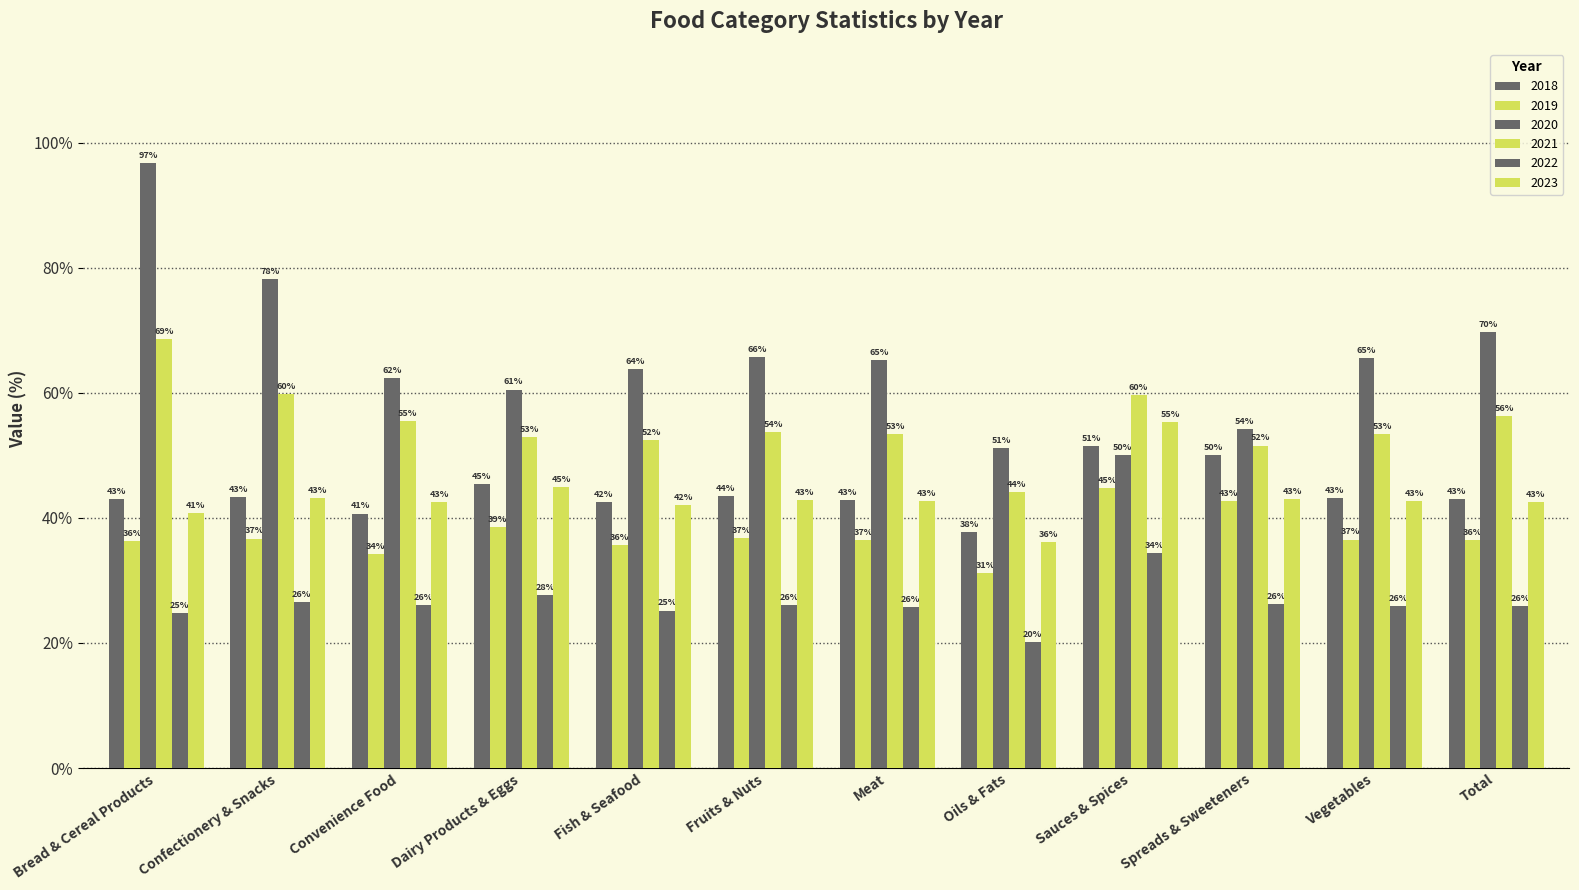

How many bars are there in total?

72